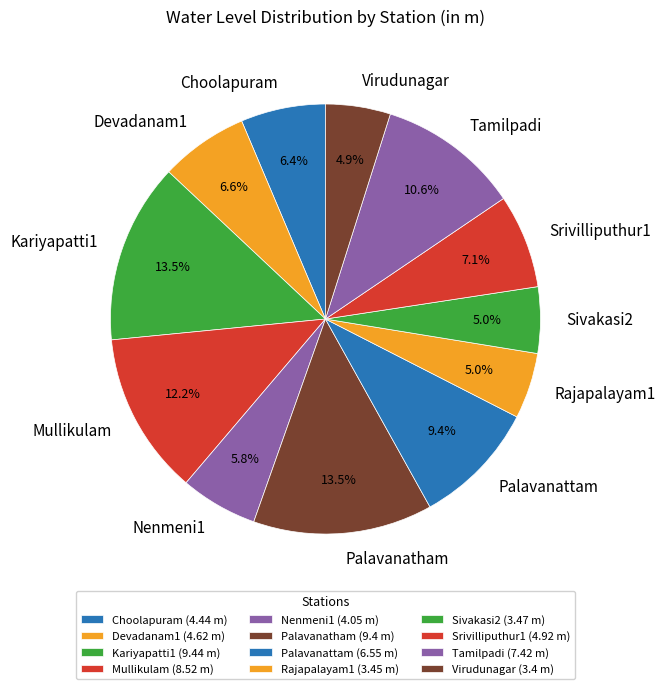

Count the number of slices in the pie.

12